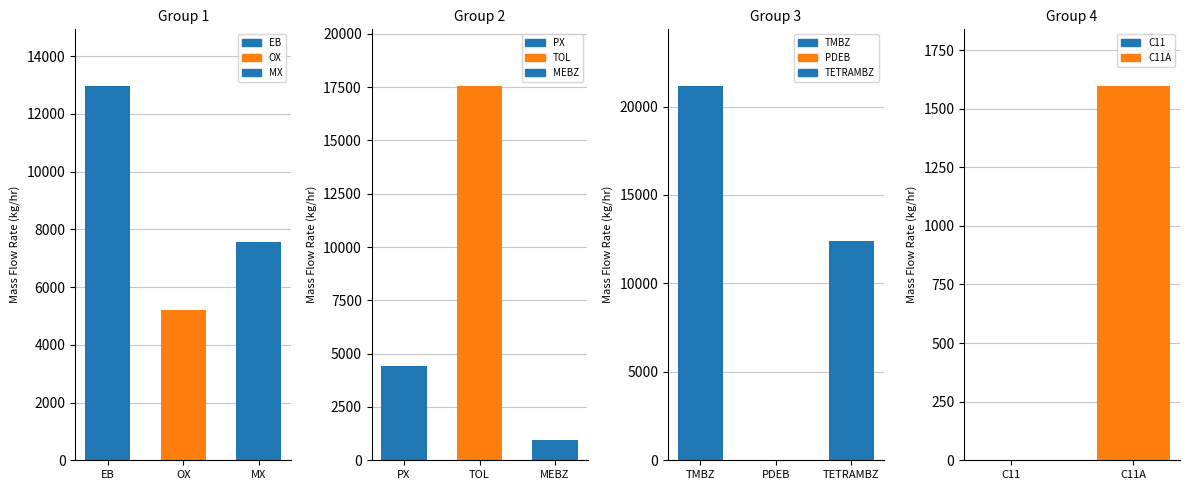

What is the difference between the second highest and second lowest values?

17577.7